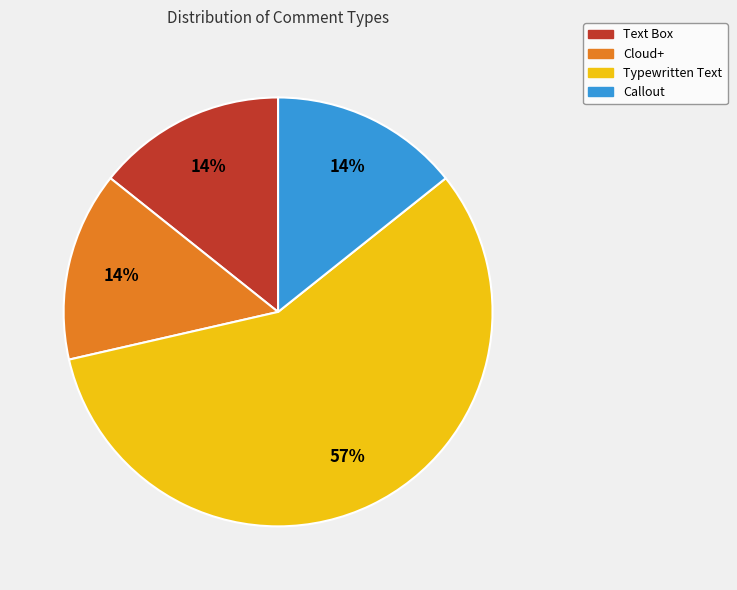

What is the ratio of the value at Callout to the value at Cloud+?

1.0